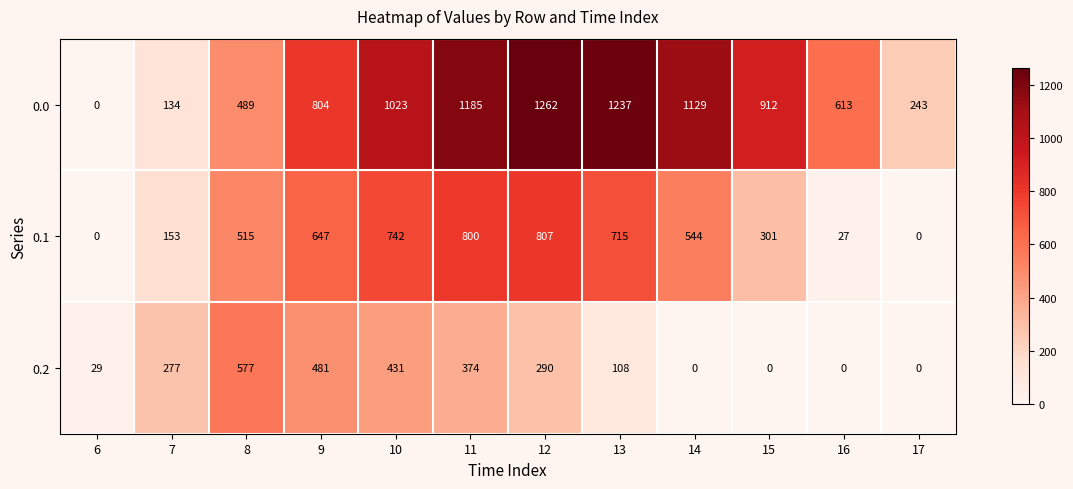

What is the total value across all series at 10?

2196